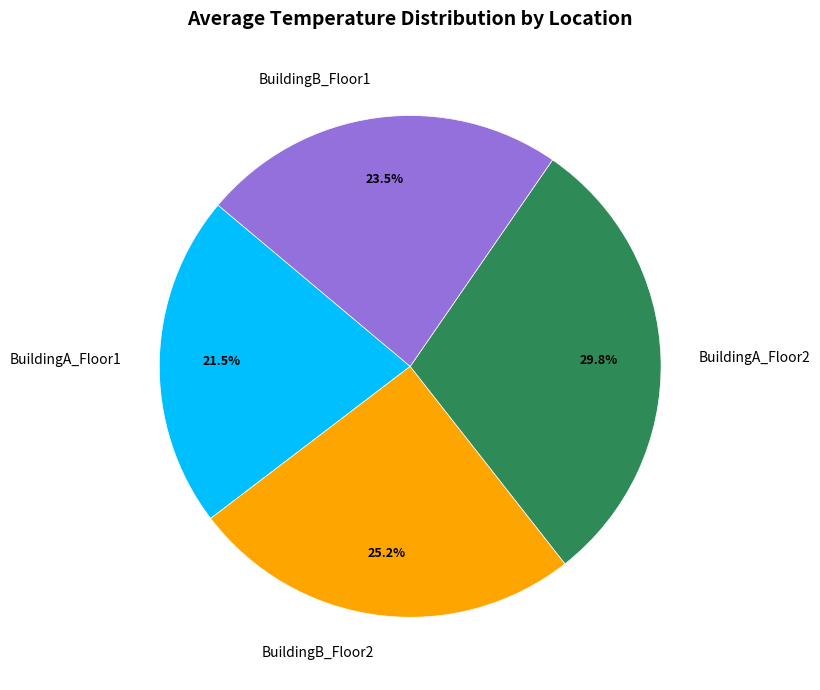

Rank the categories by value from lowest to highest.

BuildingA_Floor1, BuildingB_Floor1, BuildingB_Floor2, BuildingA_Floor2